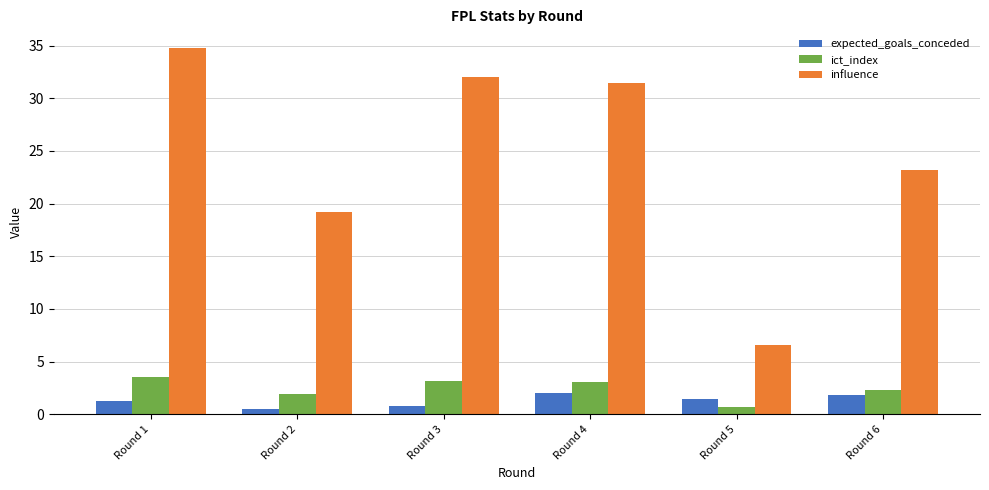

What is the highest value of the ict_index series?

3.5